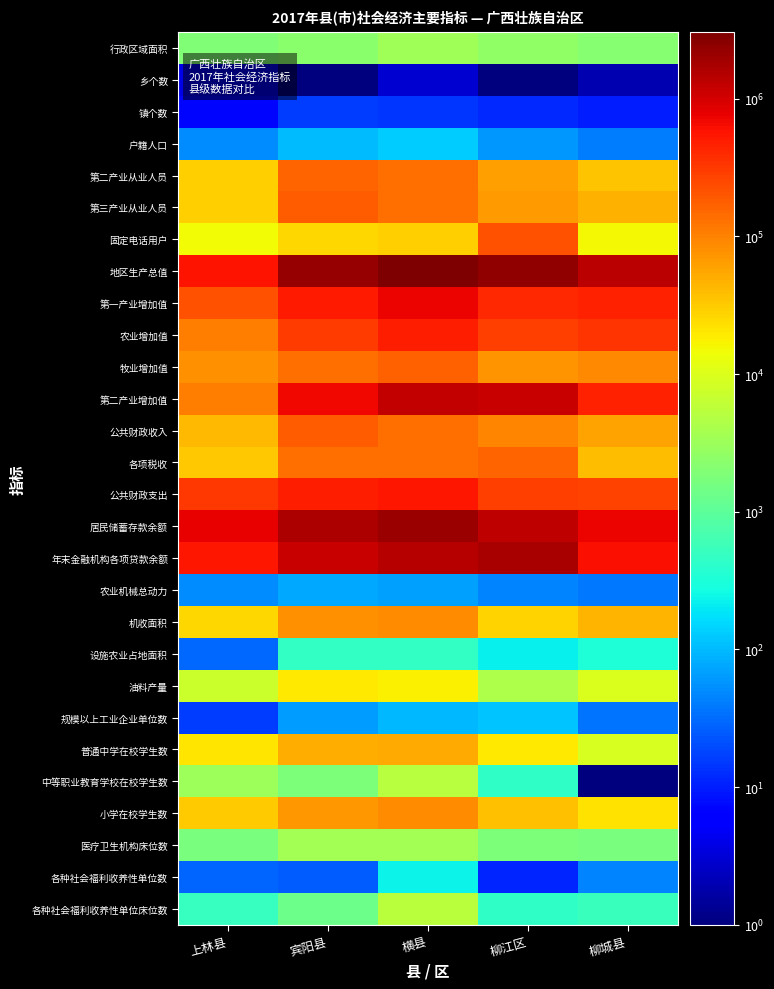

Which has a higher value, 横县 or 柳江区?

横县